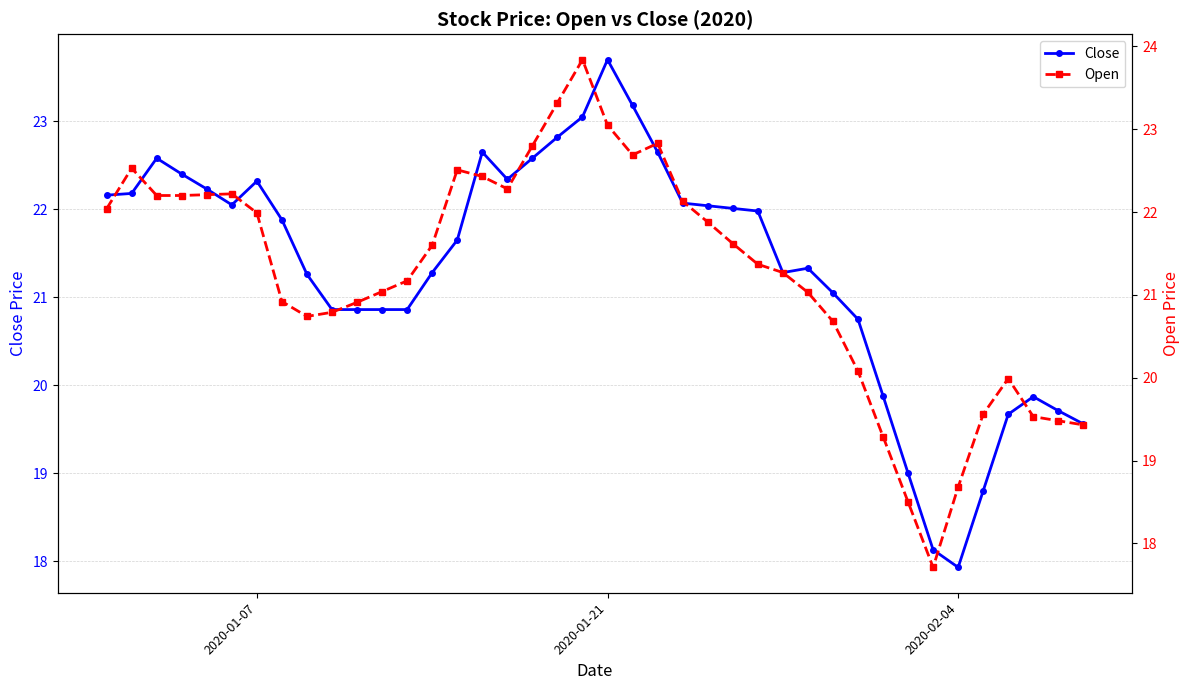

Which series has the largest total across all categories?

Close